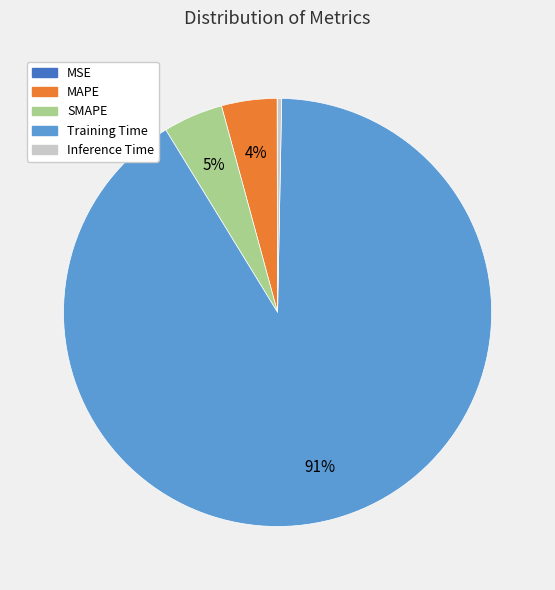

True or false: Training Time accounts for 80% of the total.

False